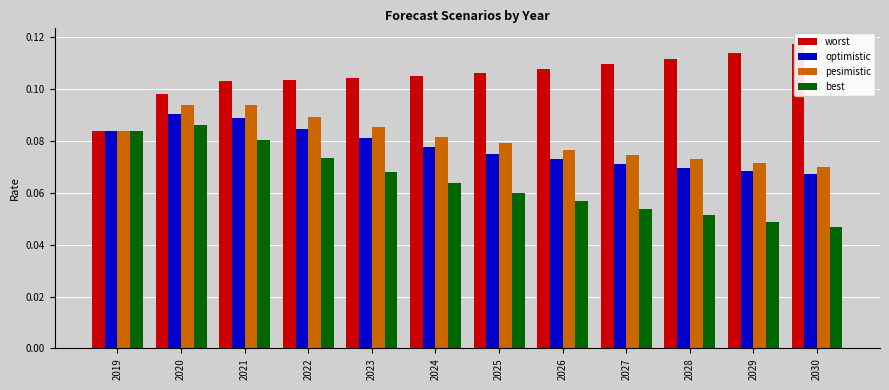

What are all the series names shown in the legend?

worst, optimistic, pesimistic, best